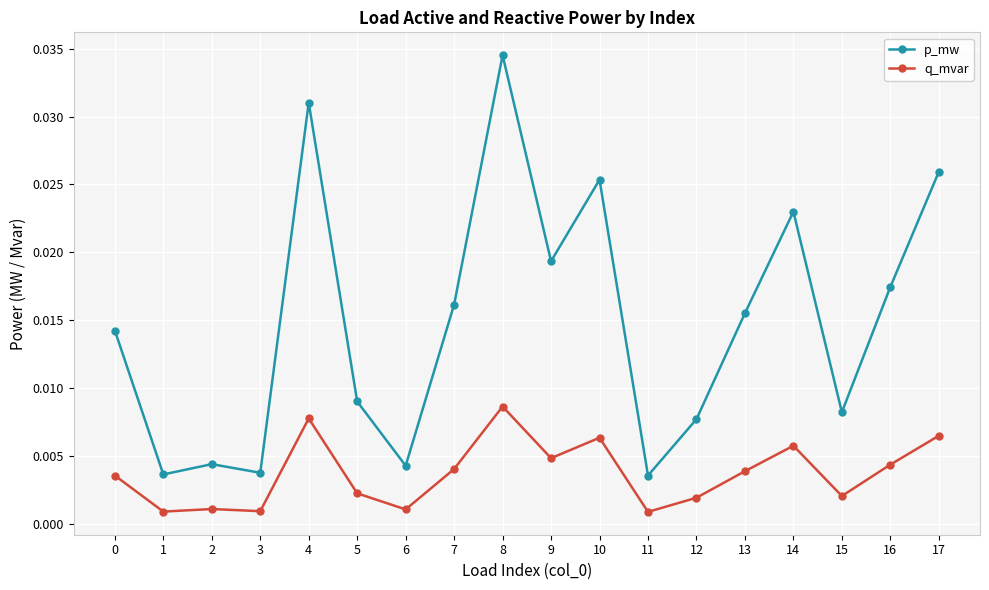

Which category has the highest value in the q_mvar series?

8